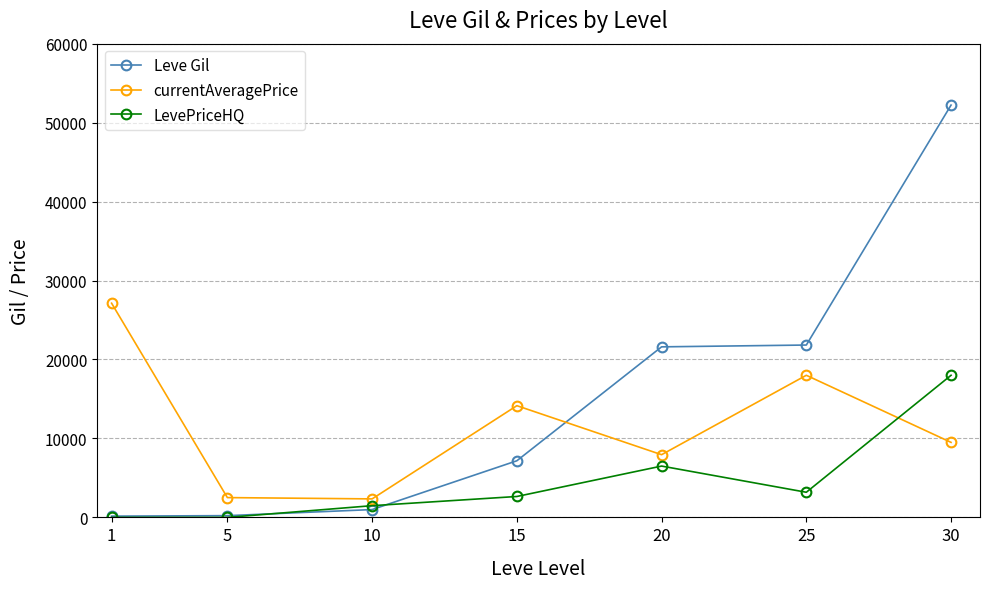

True or false: currentAveragePrice and LevePriceHQ cross at least once.

True